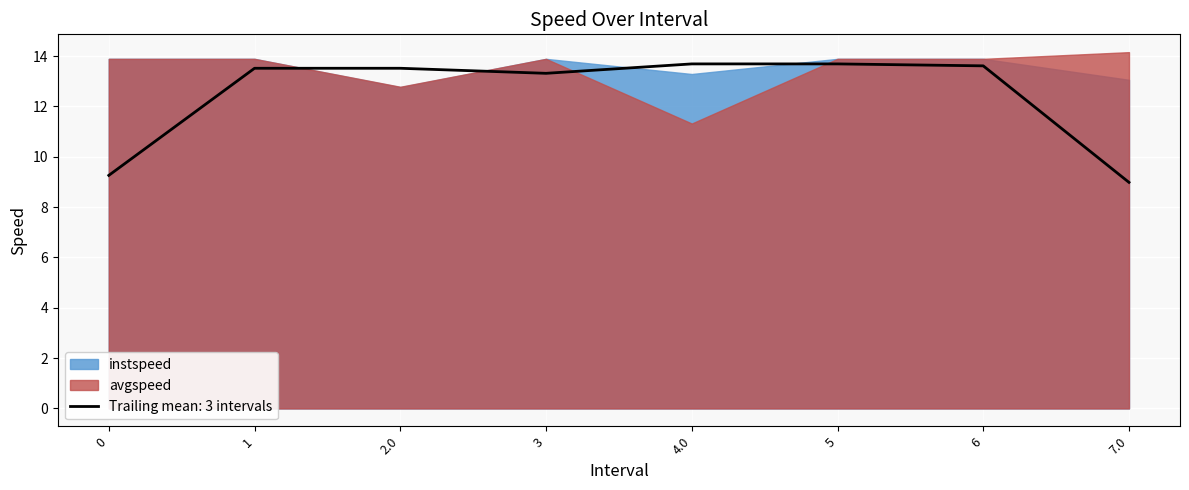

True or false: instspeed and avgspeed cross at least once.

False